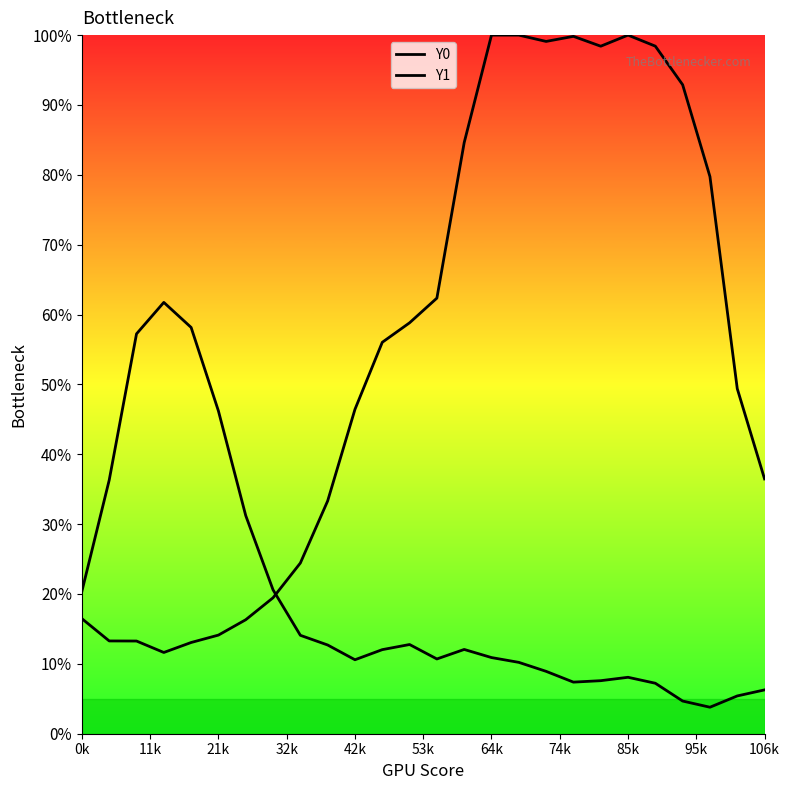

What is the approximate value of Y0 at 85k?

1.0